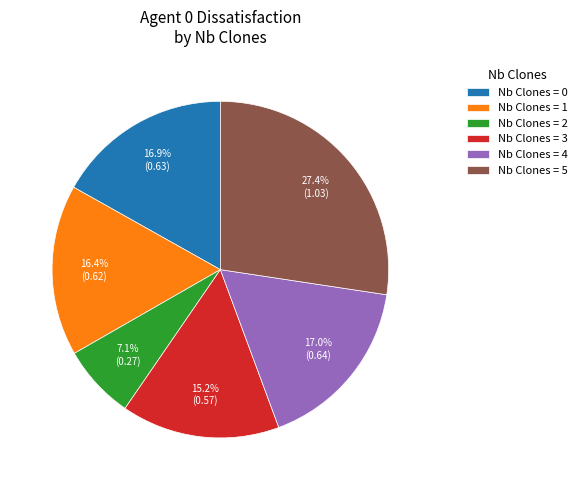

Approximately how many times larger is the value at Nb Clones = 5 compared to Nb Clones = 3?

1.8